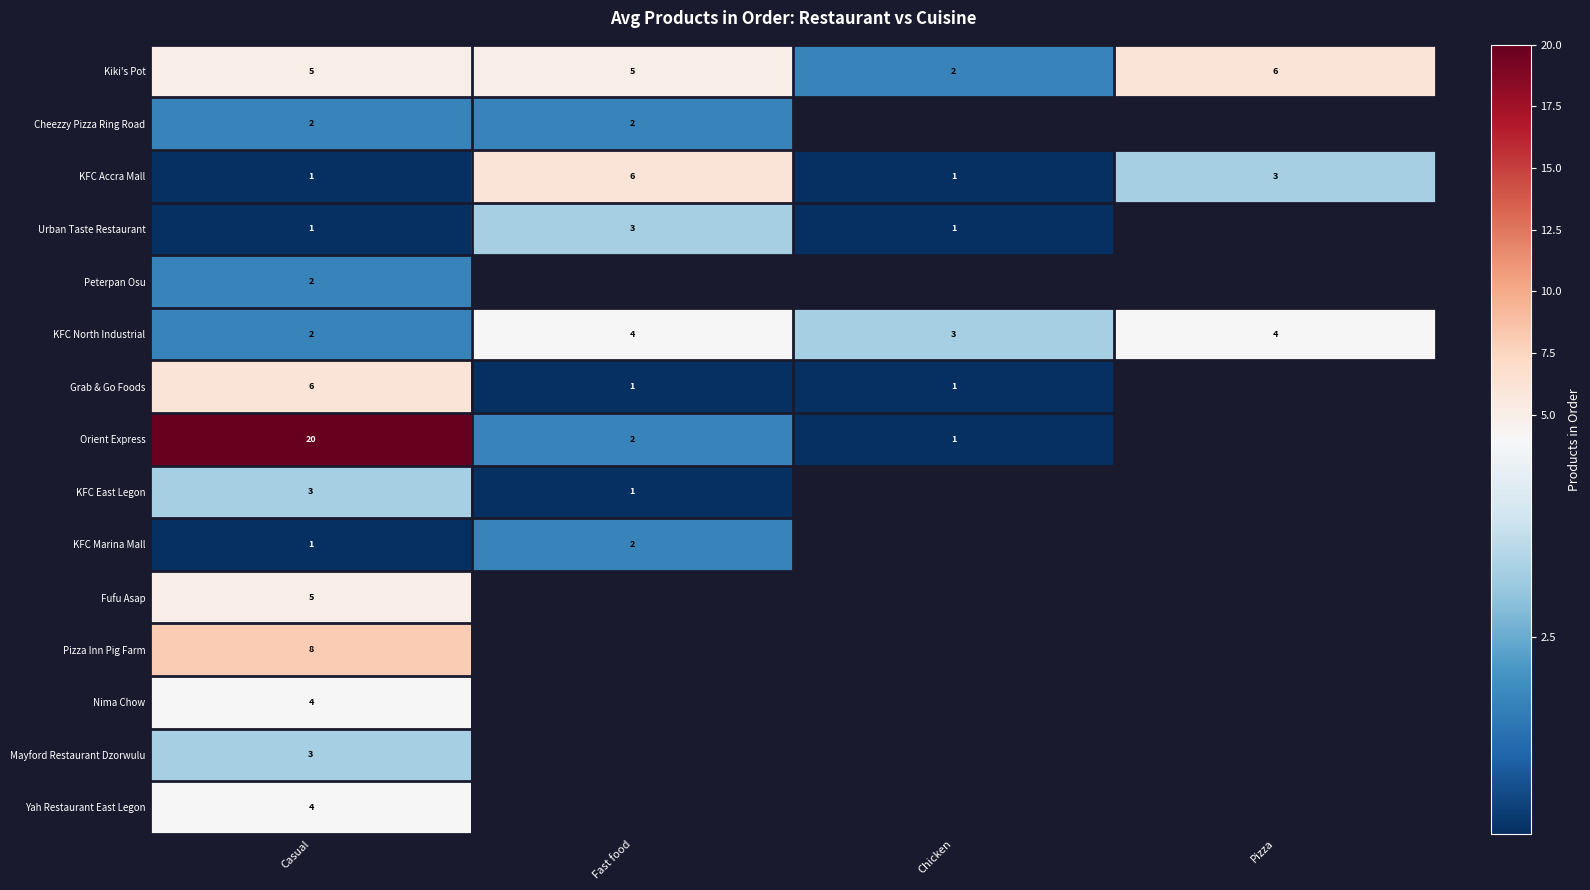

What is the sum of the Kiki's Pot values at Chicken and Pizza?

8.0